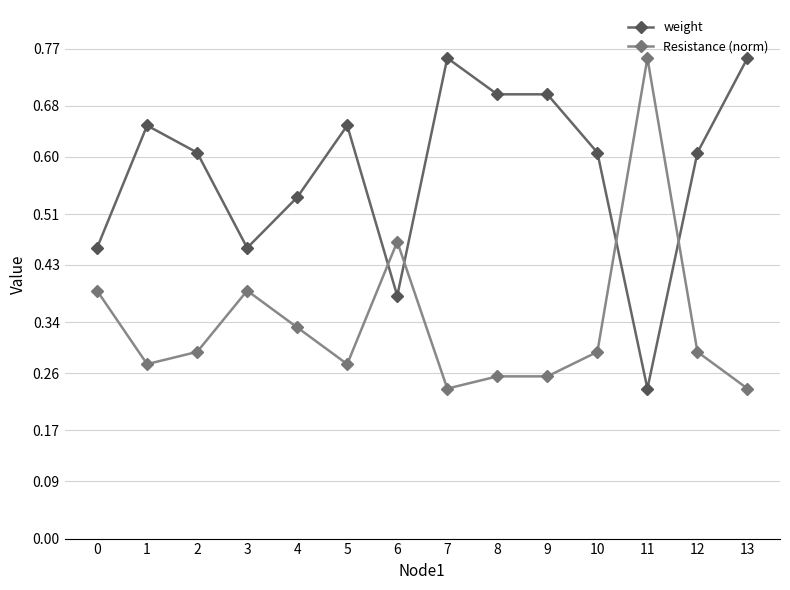

At which category does weight reach its first local valley?

3